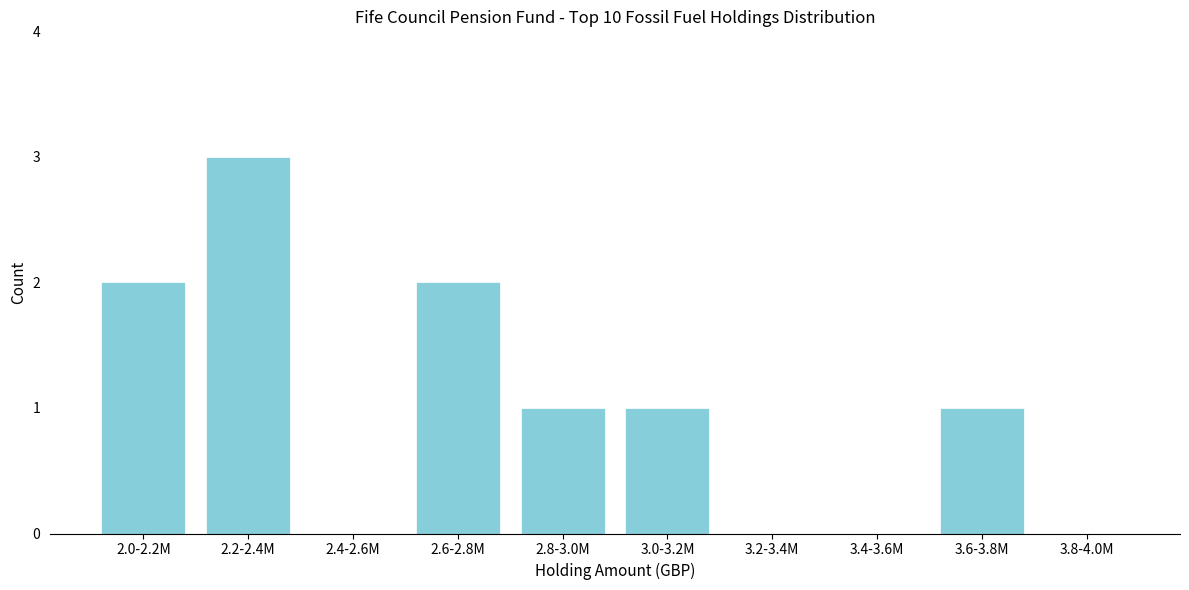

Reading right to left, list all the values displayed in this chart.

3.8-4.0M=0	3.6-3.8M=1	3.4-3.6M=0	3.2-3.4M=0	3.0-3.2M=1	2.8-3.0M=1	2.6-2.8M=2	2.4-2.6M=0	2.2-2.4M=3	2.0-2.2M=2